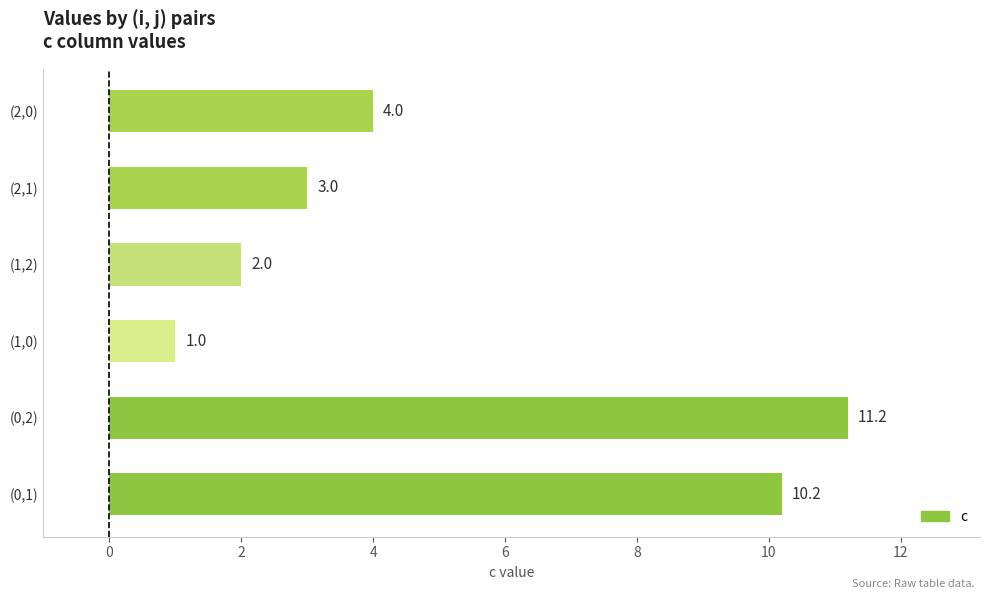

List the labels in order of value, smallest first.

(1,0), (1,2), (2,1), (2,0), (0,1), (0,2)